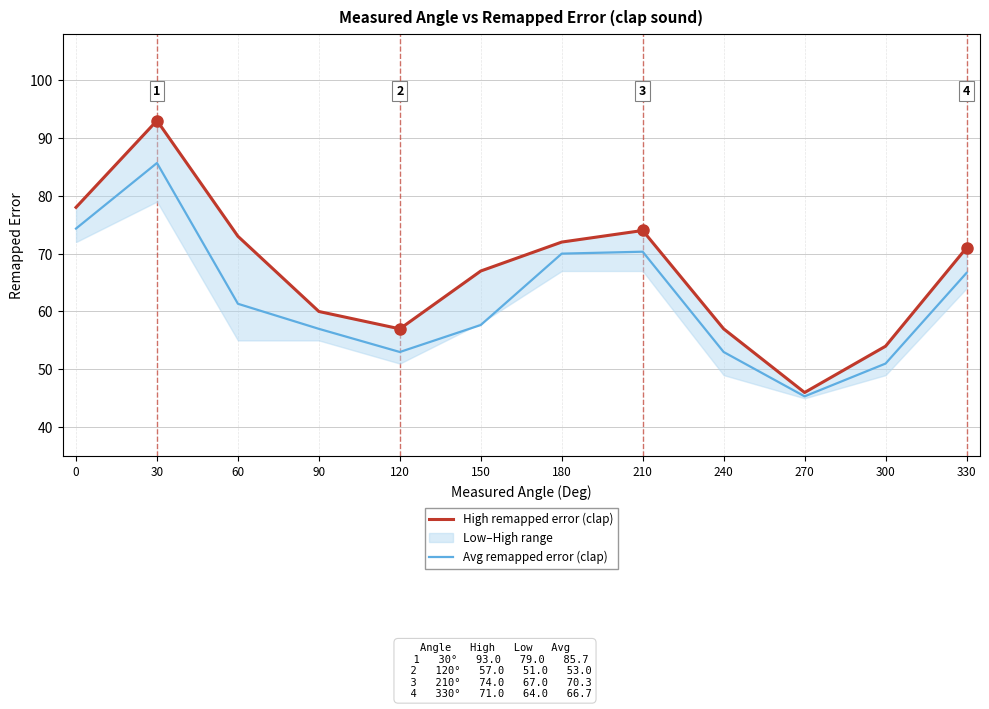

What is the total value across all series at 240?

110.0